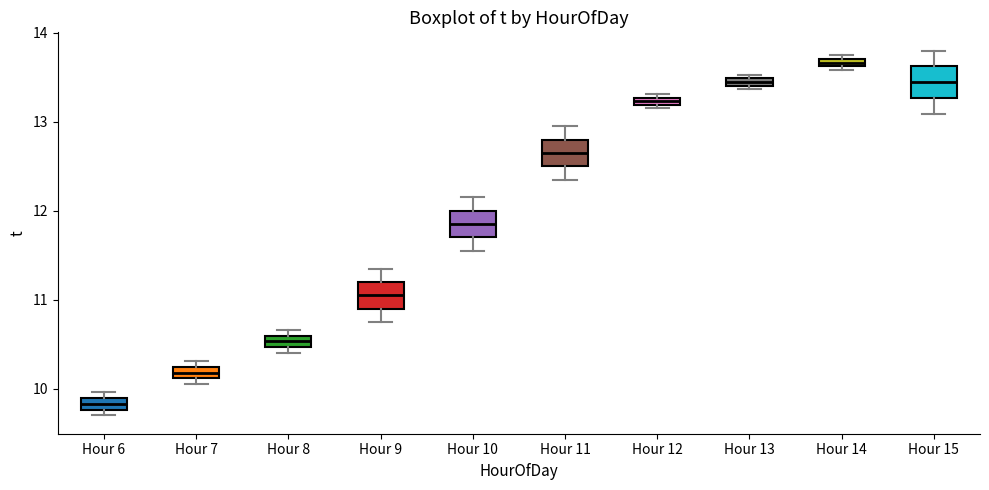

Which box has the highest median line?

Hour 14